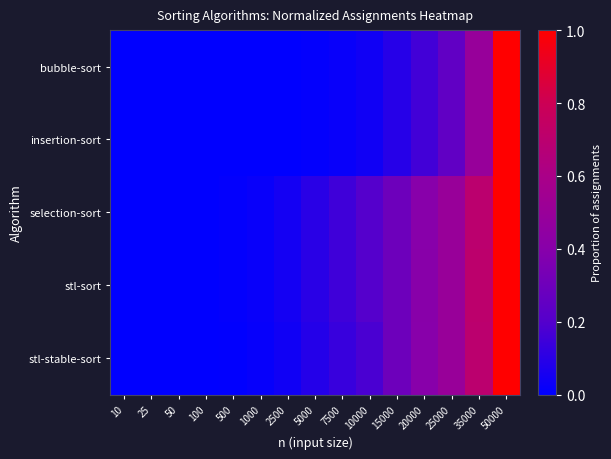

How many series are shown in this chart?

5